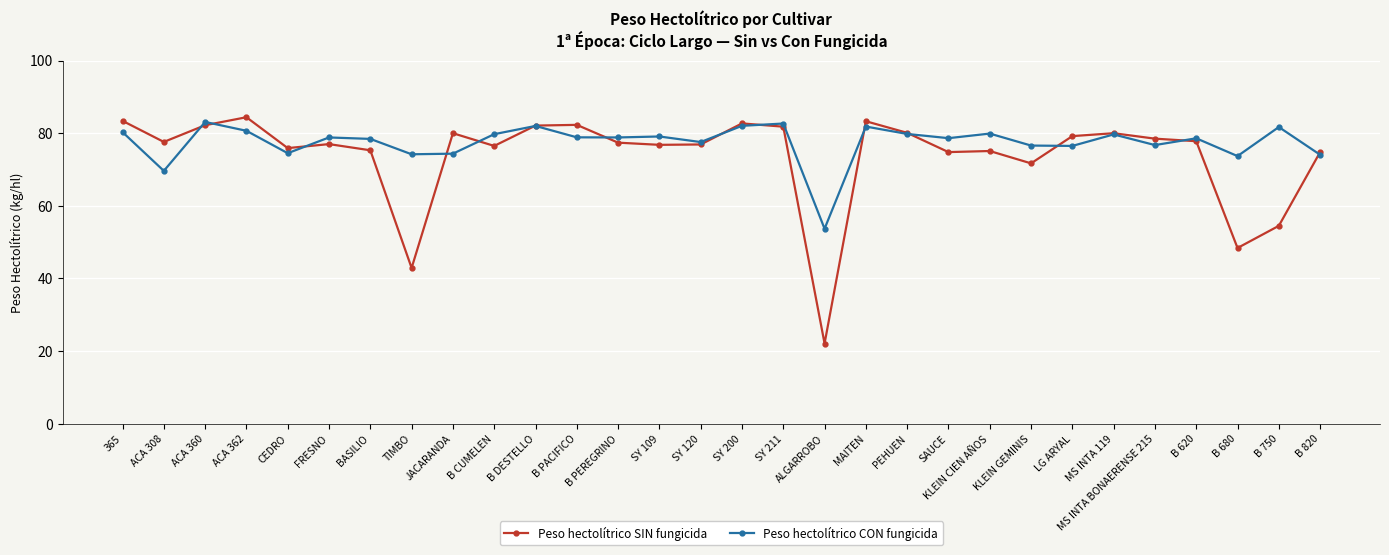

How many distinct data groups are displayed?

2